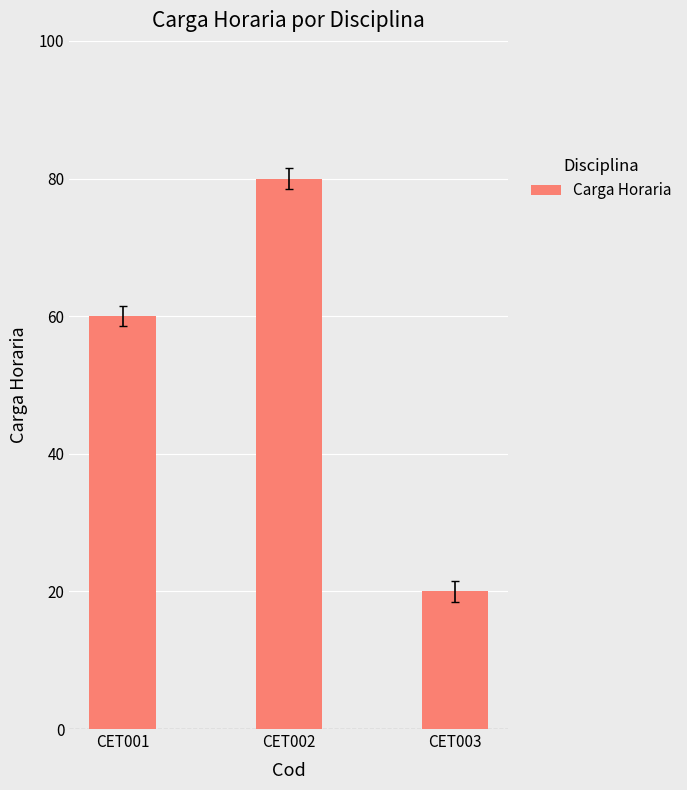

Rank the categories by value from highest to lowest.

CET002, CET001, CET003